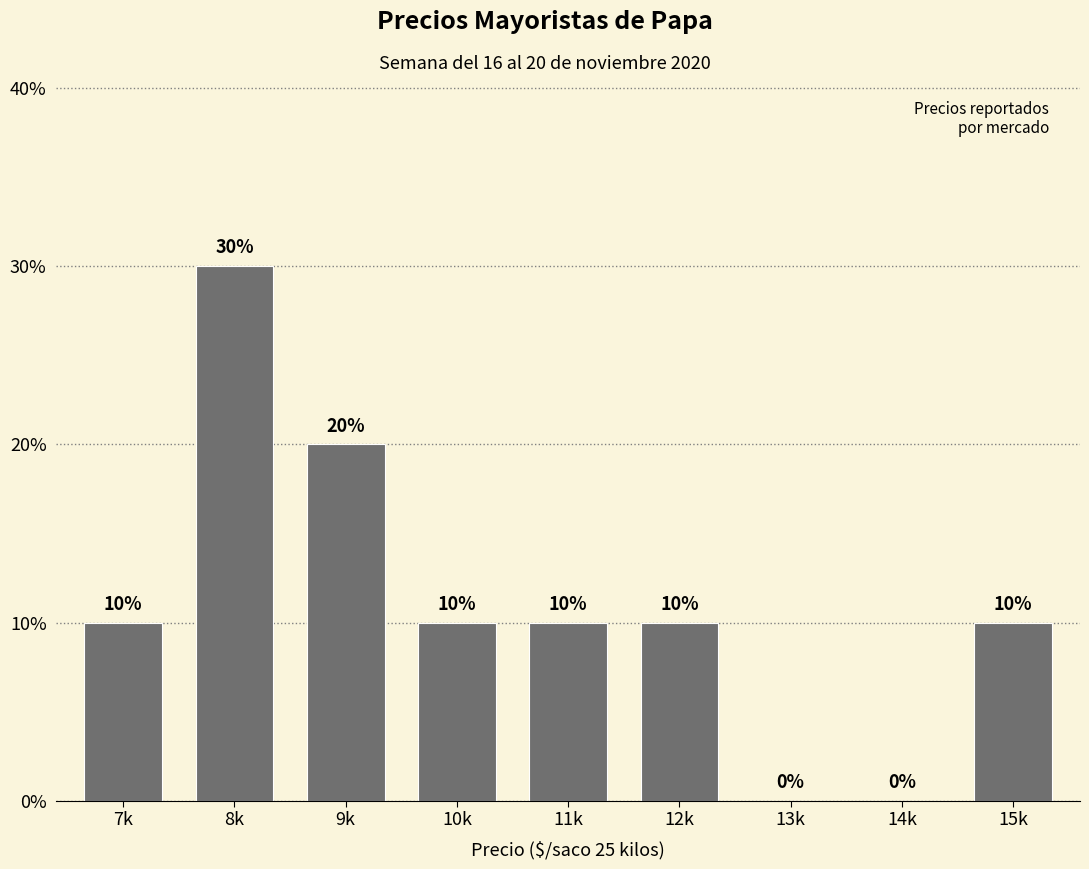

Reading right to left, extract all data points from this chart.

15k=10	14k=0	13k=0	12k=10	11k=10	10k=10	9k=20	8k=30	7k=10